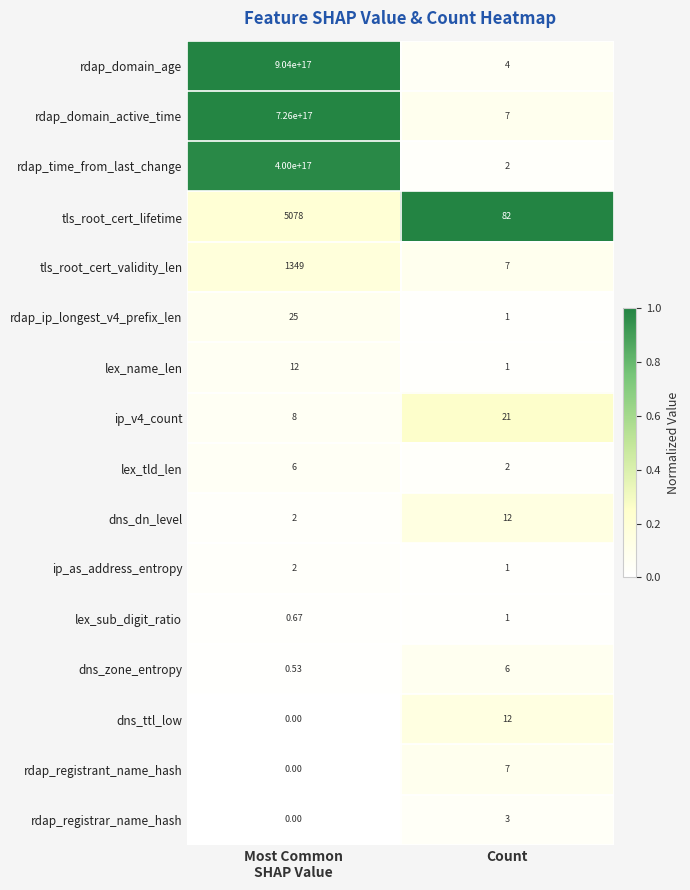

Which series has the largest total across all categories?

rdap_domain_age